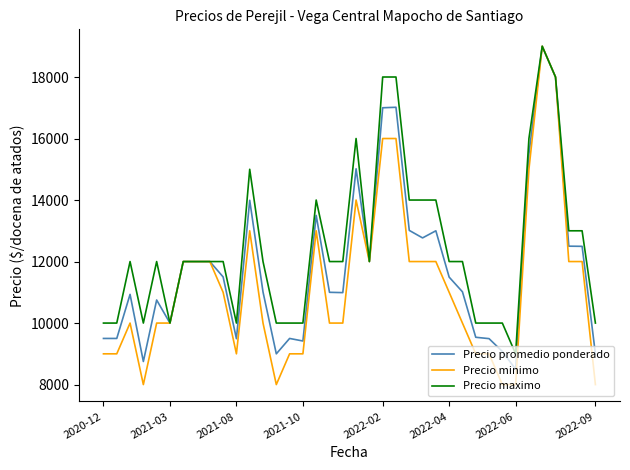

Rank the series by their average value, from highest to lowest.

Precio maximo, Precio promedio ponderado, Precio minimo